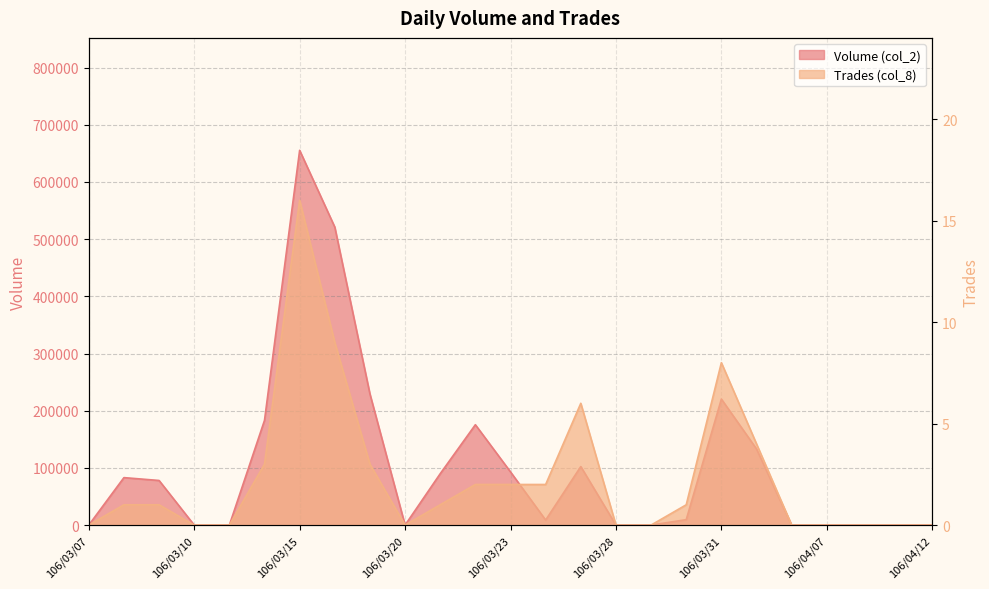

The value of Volume (col_2) at 106/04/12 is -325618. True or false?

False